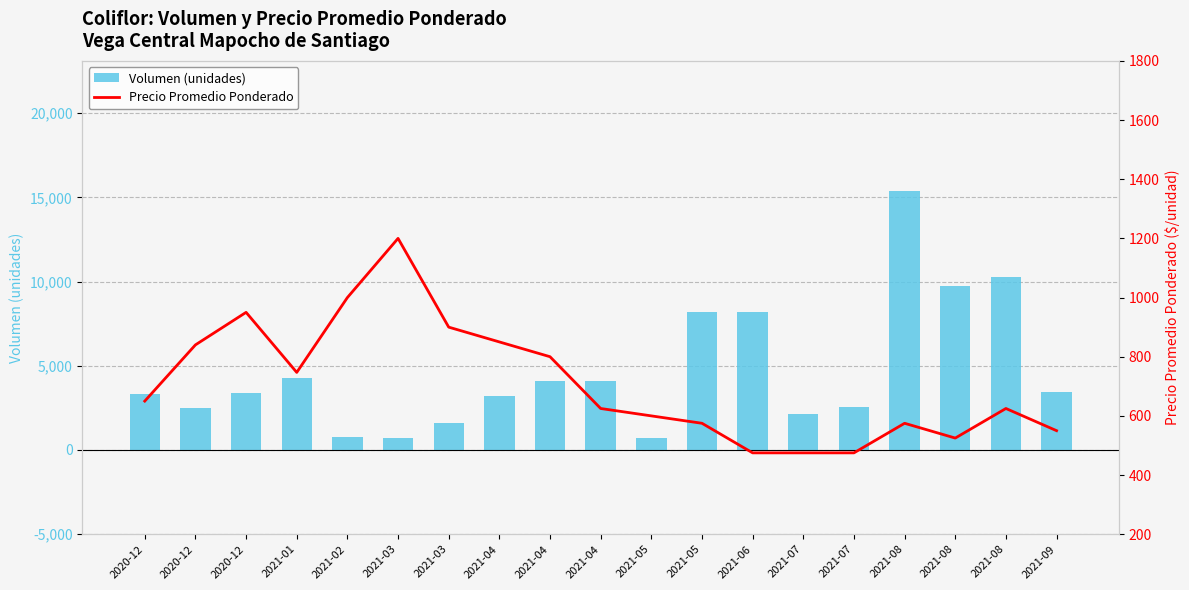

Reading left to right, list all the values displayed in this chart.

Volumen (unidades): 2020-12=3300	2020-12=2500	2020-12=3400	2021-01=4300	2021-02=800	2021-03=700	2021-03=1600	2021-04=3200	2021-04=4100	2021-04=4100	2021-05=700	2021-05=8200	2021-06=8200	2021-07=2120	2021-07=2570	2021-08=15400	2021-08=9730	2021-08=10270	2021-09=3470
Precio Promedio Ponderado: 2020-12=650	2020-12=840	2020-12=950	2021-01=747	2021-02=1000	2021-03=1200	2021-03=900	2021-04=850	2021-04=800	2021-04=625	2021-05=600	2021-05=575	2021-06=475	2021-07=475	2021-07=475	2021-08=575	2021-08=525	2021-08=625	2021-09=550